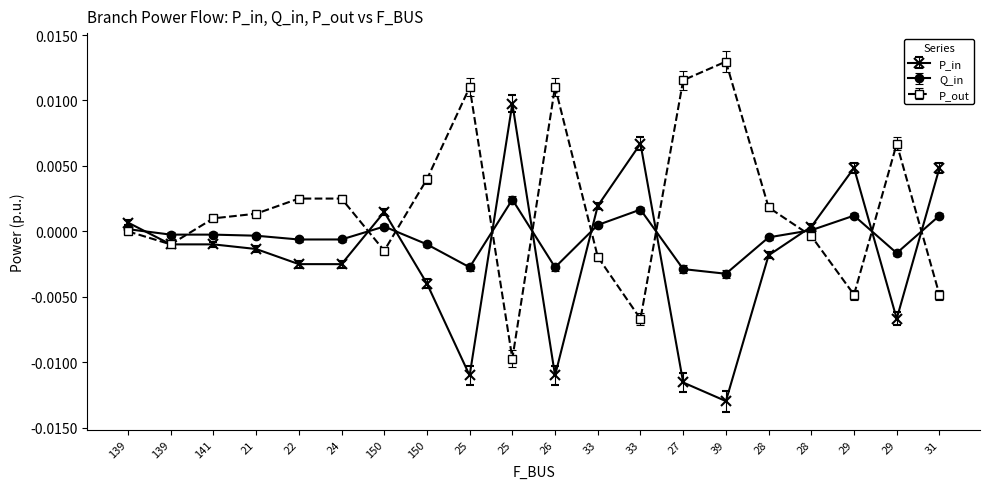

What are all the series names shown in the legend?

P_in, Q_in, P_out